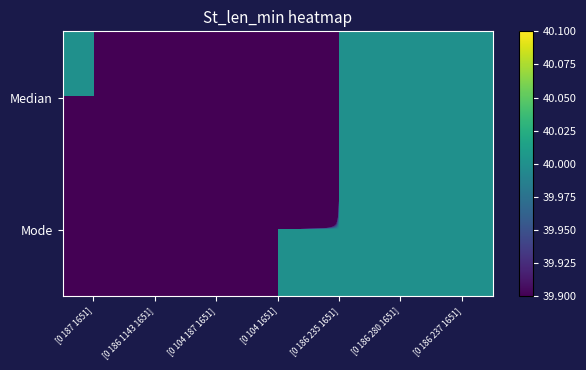

List the series in order of their peak value, highest first.

Median, Mode